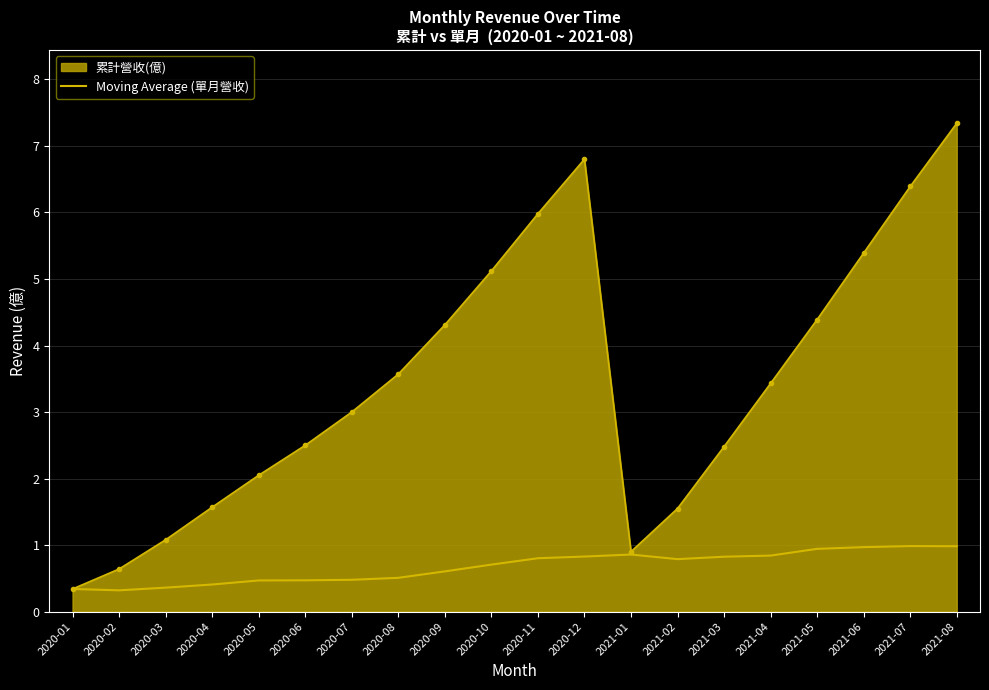

What is the greatest value displayed?

7.3